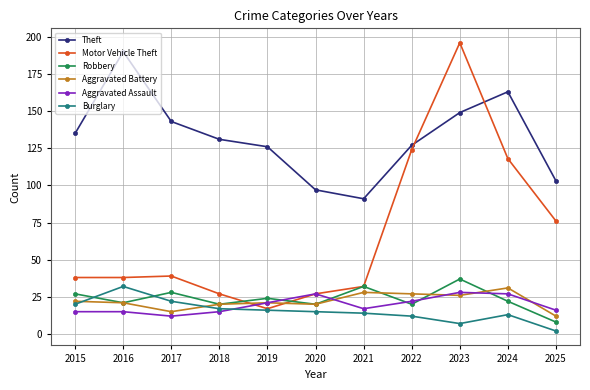

At which category is the sum across all series the highest?

2023